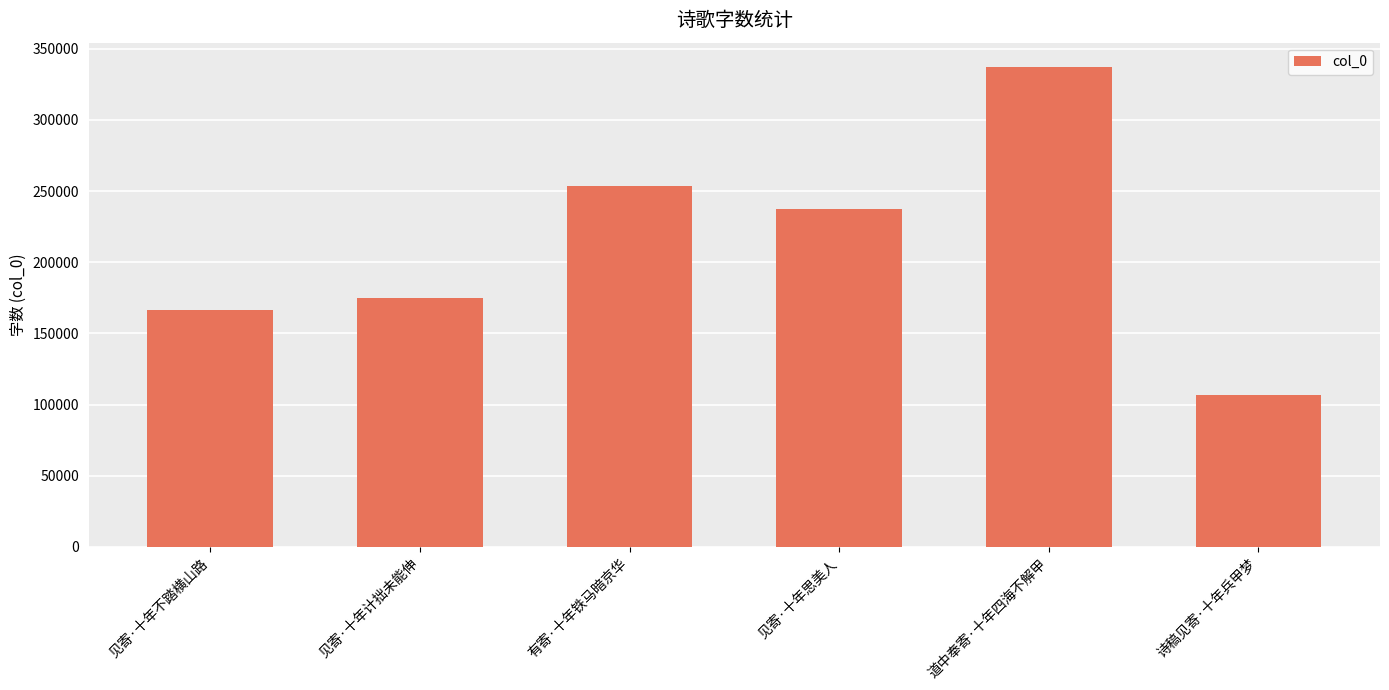

What is the value of the 5th bar from the left?

337388